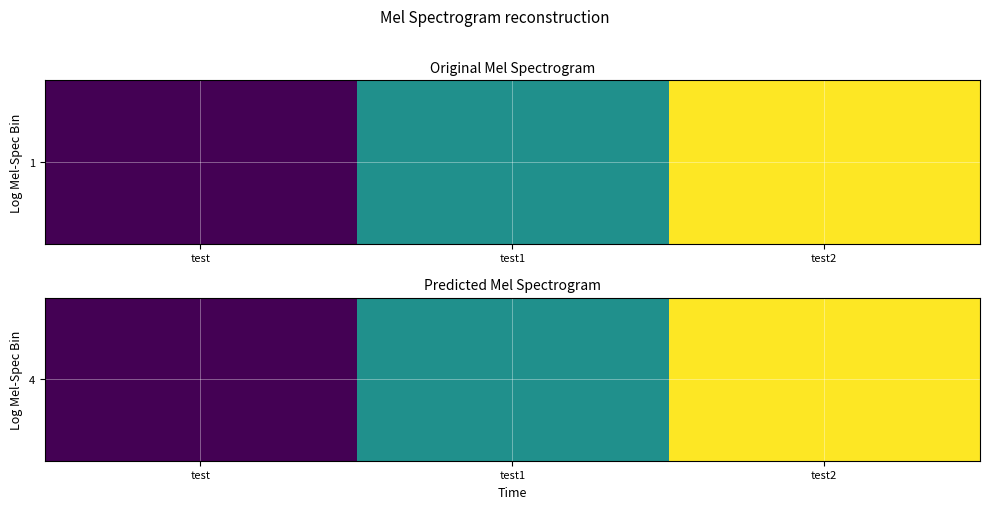

Reading left to right, transcribe all the data shown in this chart.

4	5	6